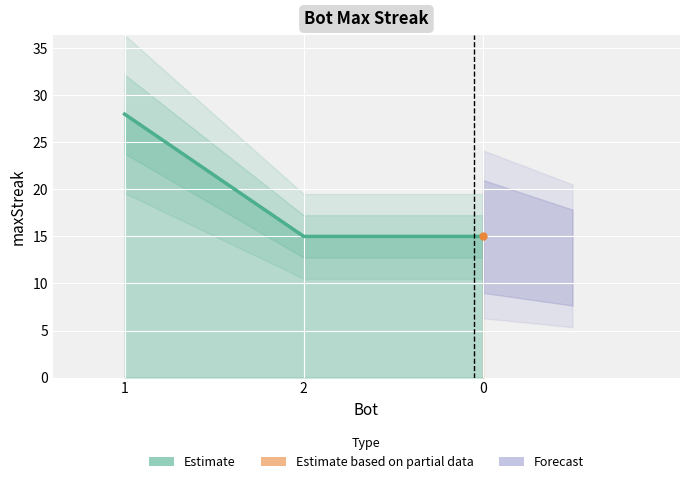

Does the chart display data point markers on the line(s)?

No